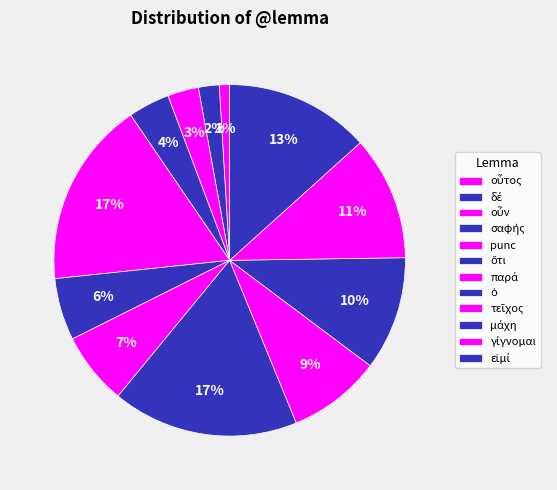

The ὅτι slice represents 6% of the pie. True or false?

True